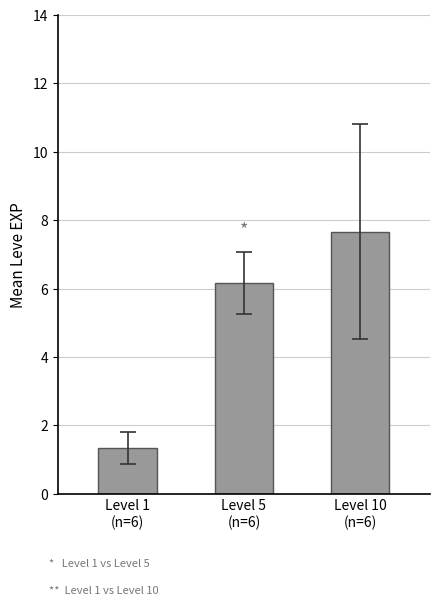

Rank the categories by value from highest to lowest.

Level 10
(n=6), Level 5
(n=6), Level 1
(n=6)